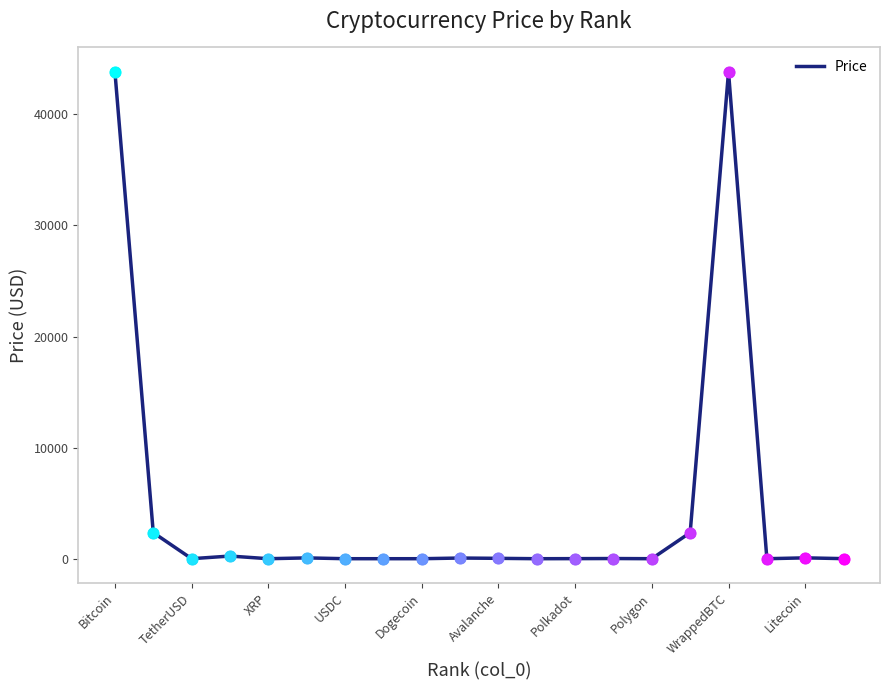

What is the difference between the maximum and minimum values?

43837.8